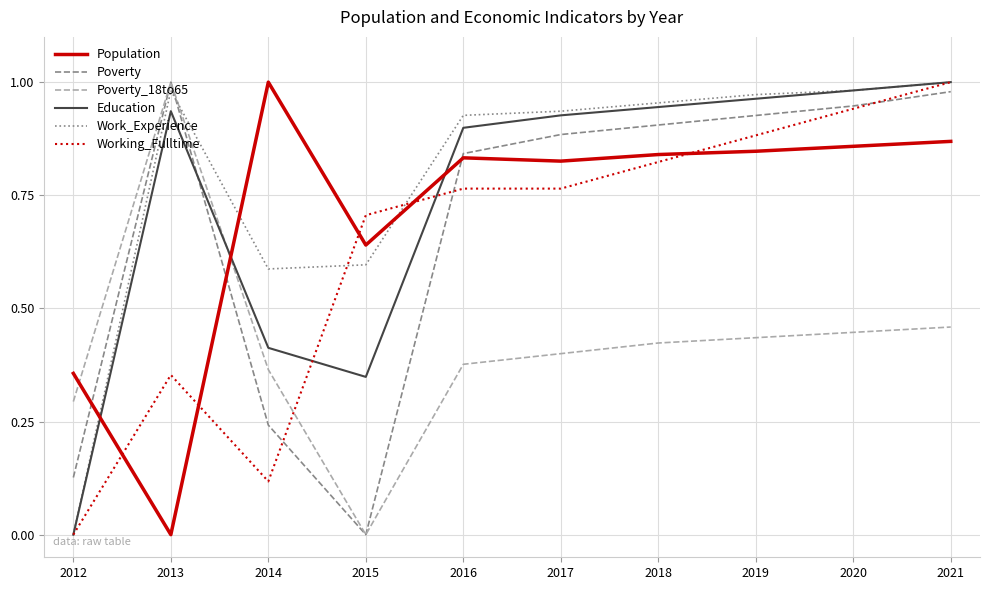

At 2014, list the series in order from smallest to largest.

Working_Fulltime, Poverty, Poverty_18to65, Education, Work_Experience, Population